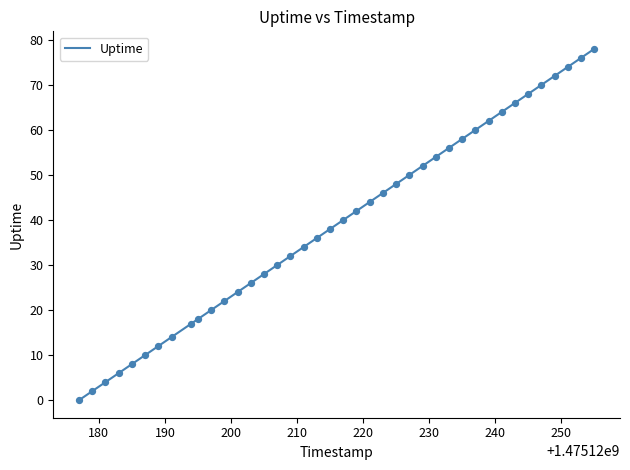

What is the maximum value shown in the chart?

78